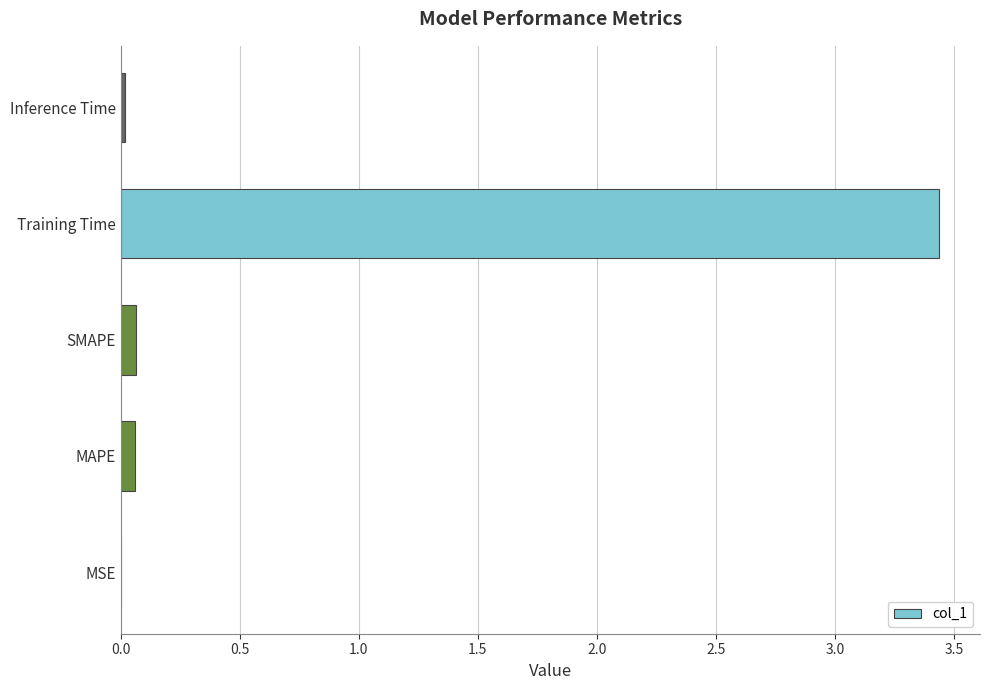

What is the sum of all values?

3.6